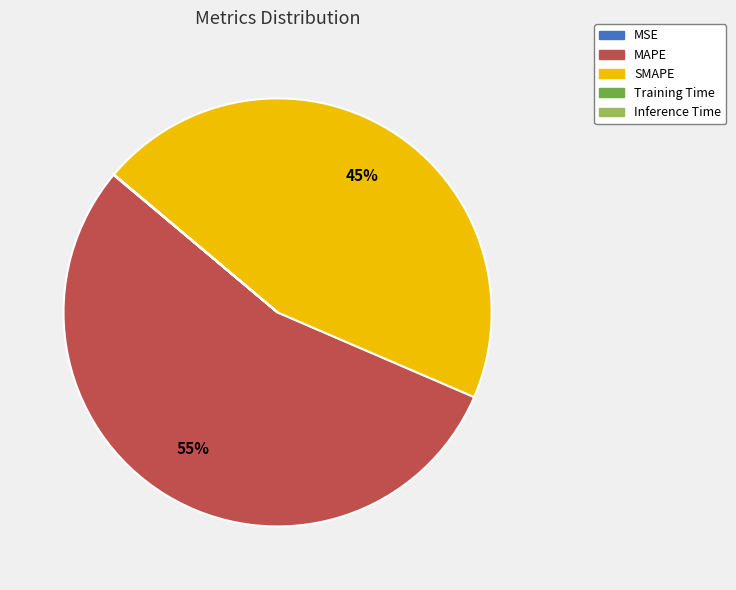

Which slice is the largest?

MAPE